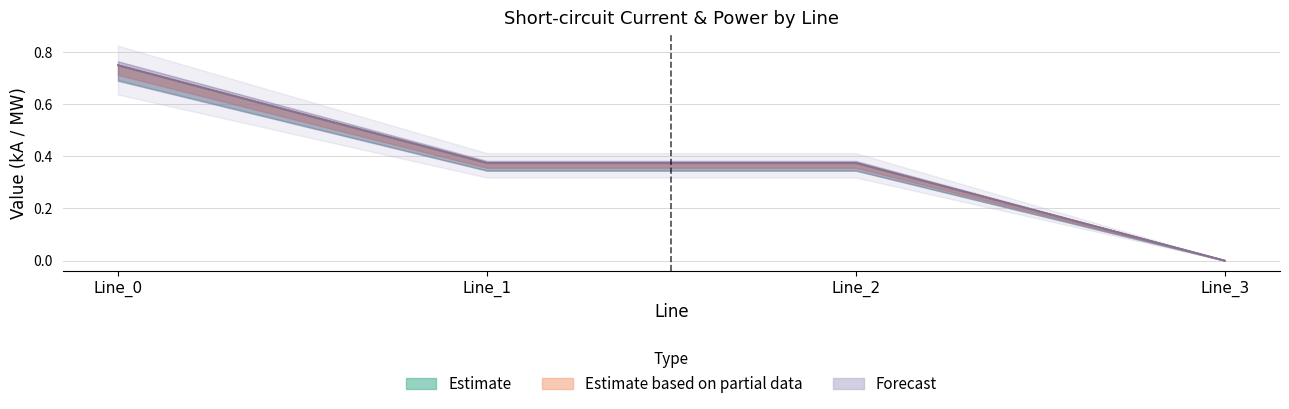

What is the greatest value displayed?

0.7